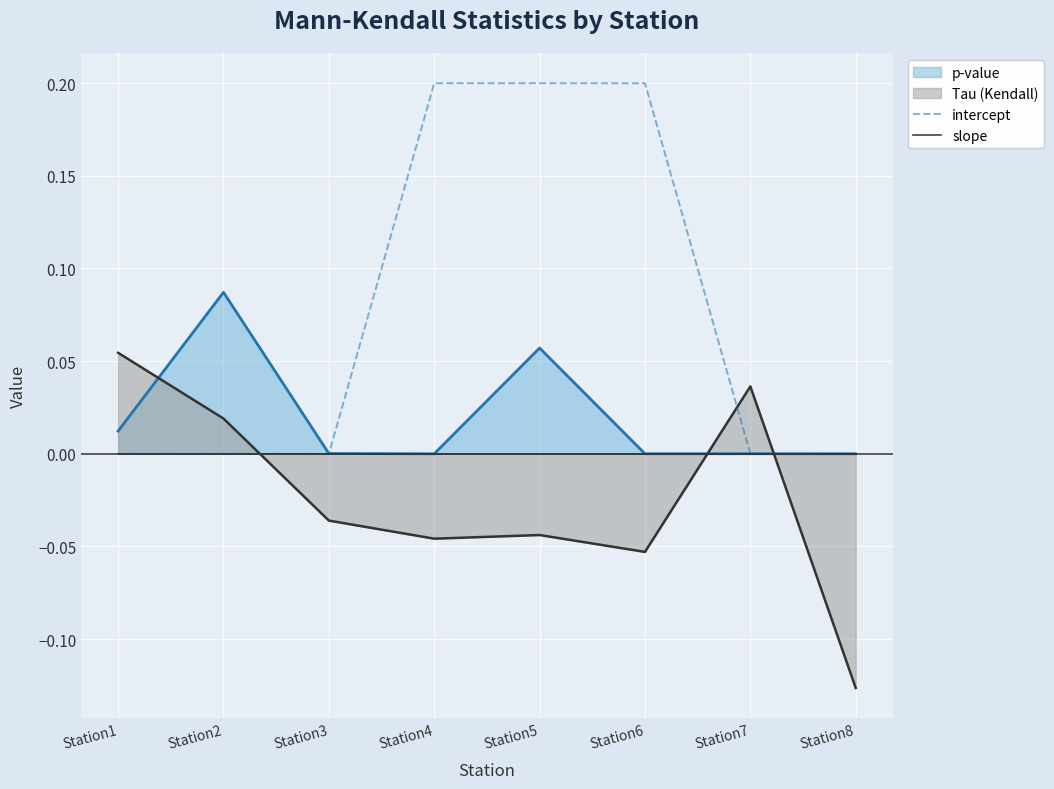

True or false: slope has more than 2 interior local peaks.

False